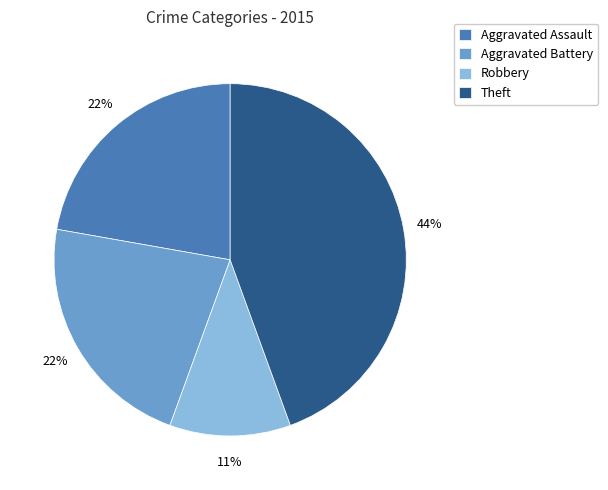

Does Theft represent more than half of the total?

No